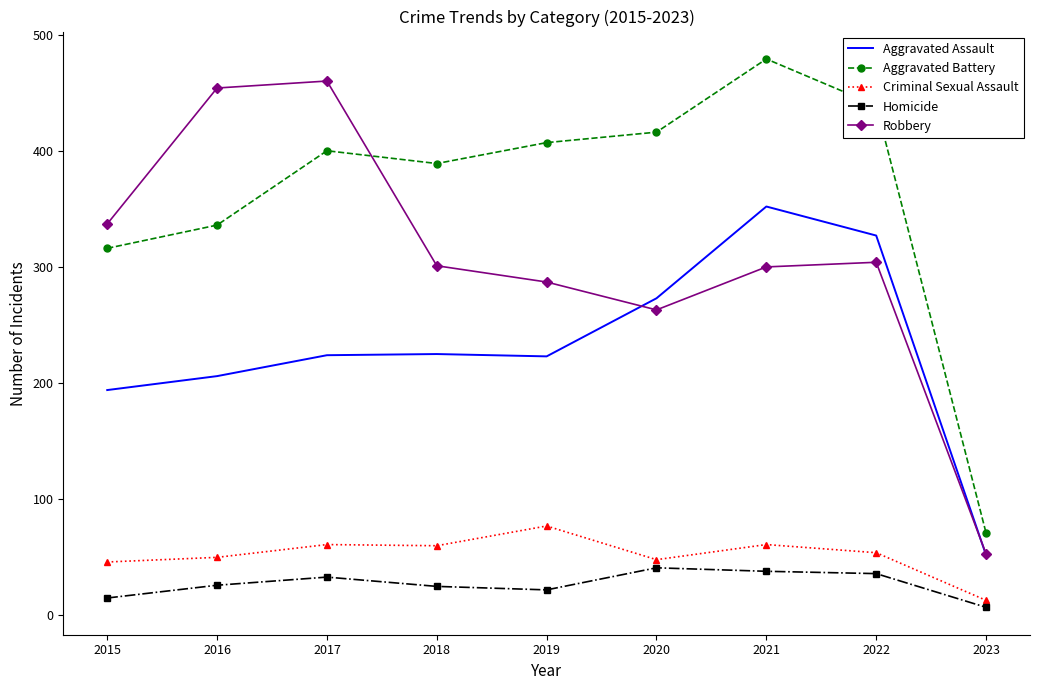

What is the lowest value of the Aggravated Assault series?

52